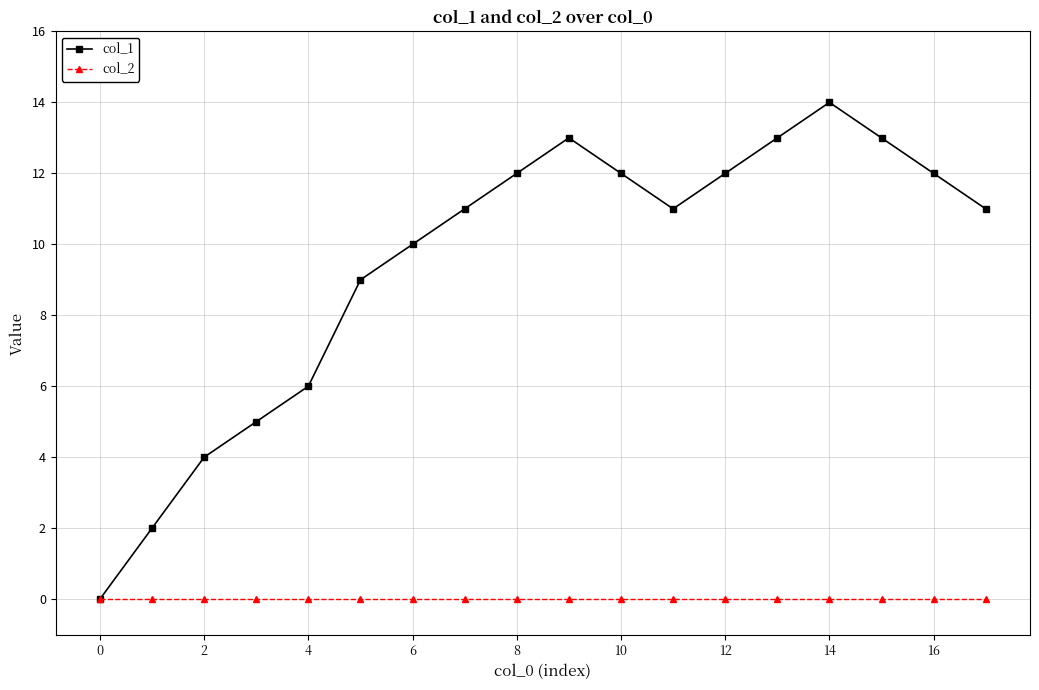

Which series has the largest total across all categories?

col_1